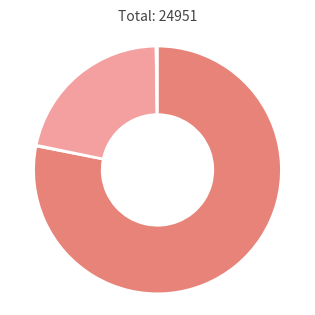

Does any single category account for the majority?

Yes